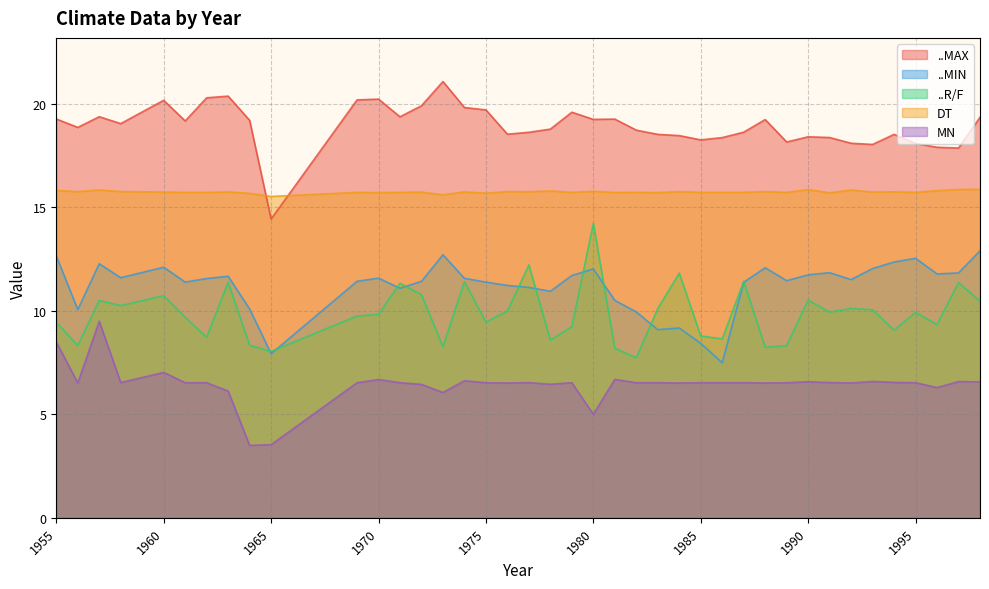

Is it true that ..R/F equals 14.0 at 1970?

False